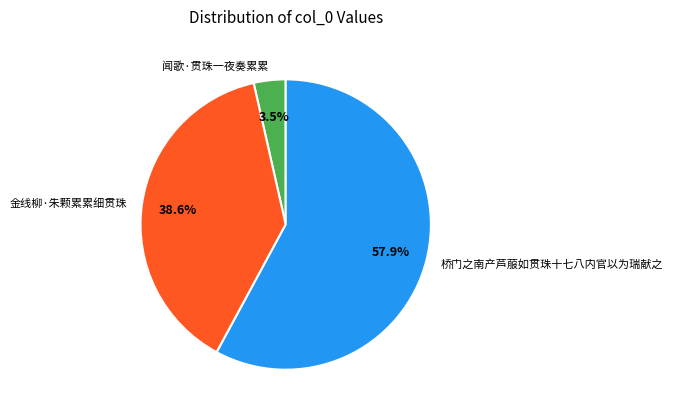

Count the number of slices in the pie.

3